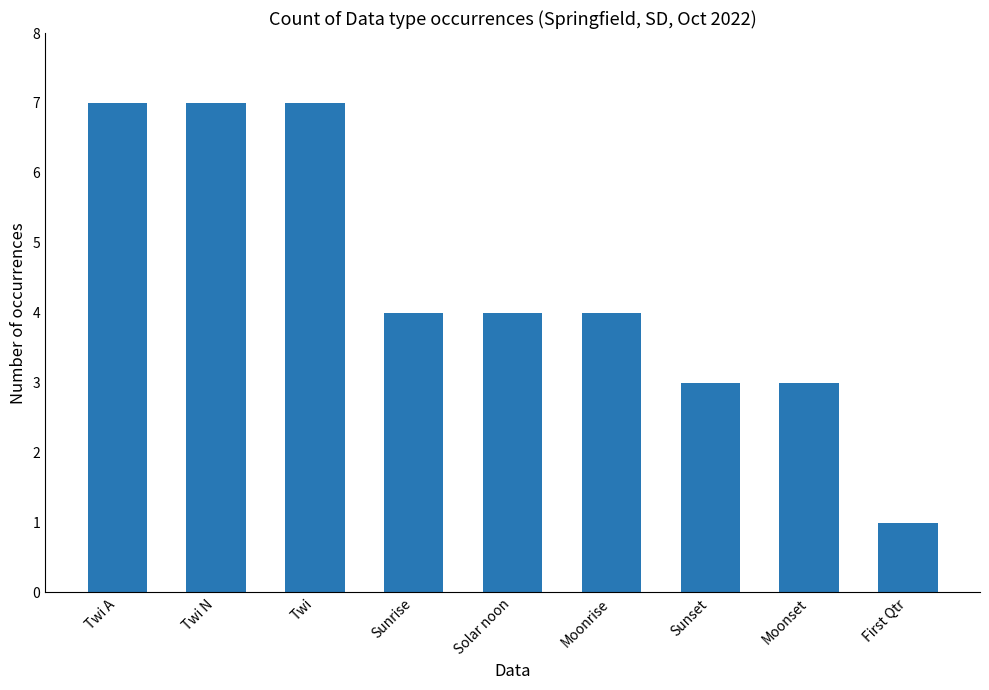

What is the average value?

4